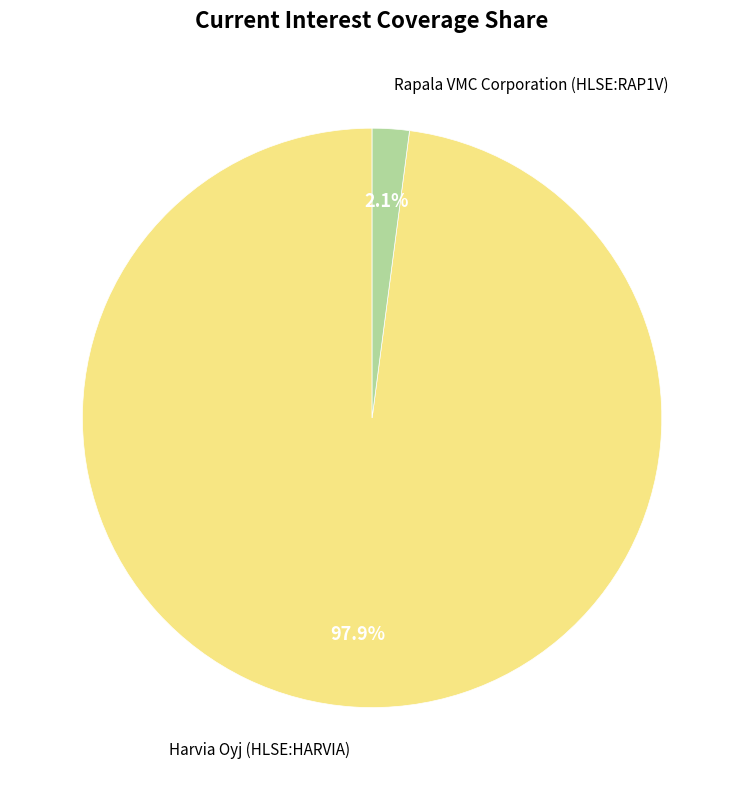

Between Rapala VMC Corporation (HLSE:RAP1V) and Harvia Oyj (HLSE:HARVIA), which is larger?

Harvia Oyj (HLSE:HARVIA)